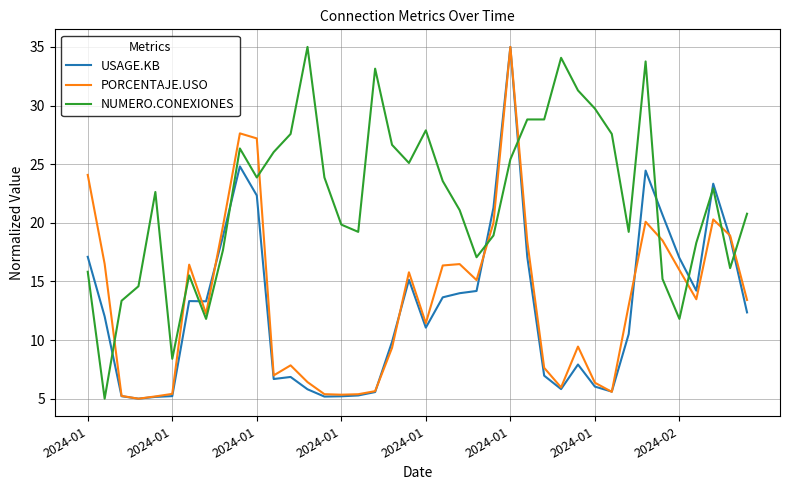

Which series ends up on top after the final intersection of USAGE.KB and NUMERO.CONEXIONES?

NUMERO.CONEXIONES